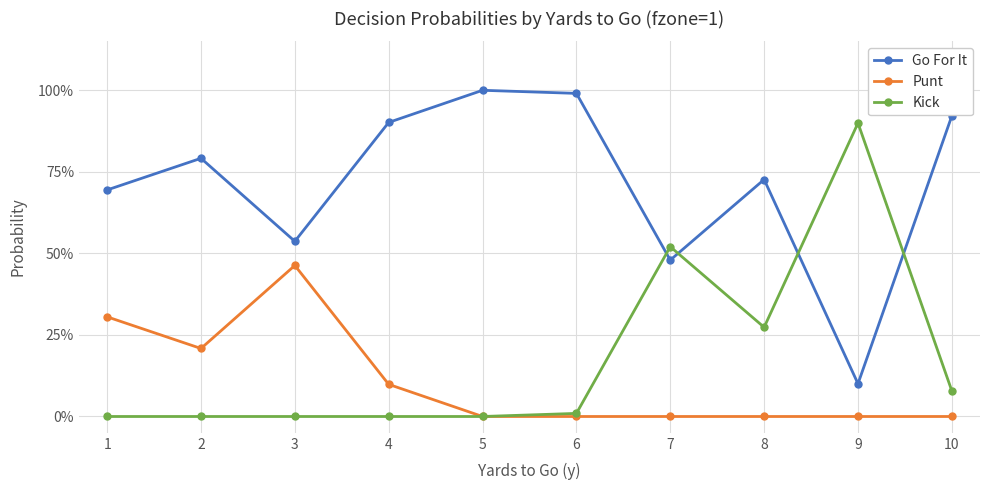

Does the chart have visible grid lines?

Yes